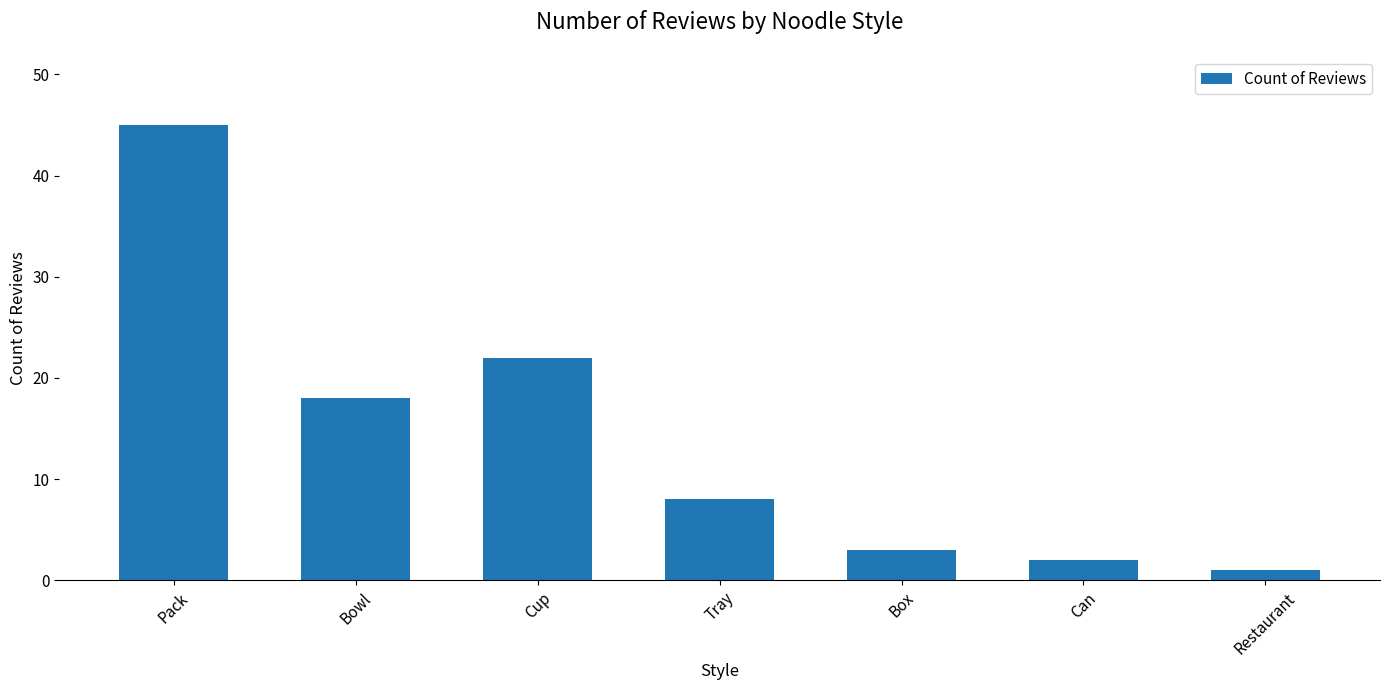

What position from the right is Restaurant?

1